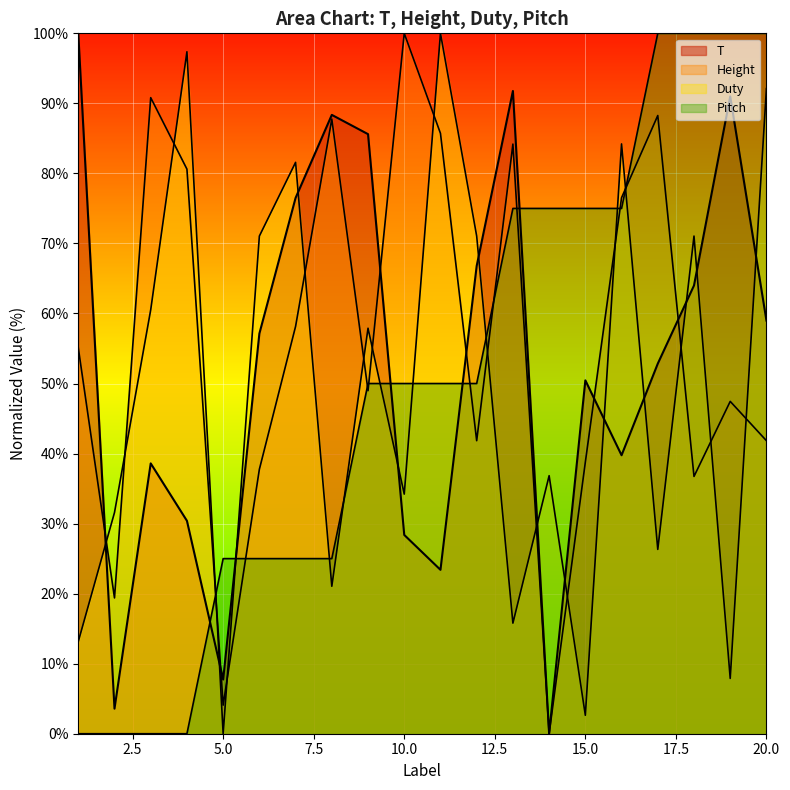

Between 2 and 4, which is larger?

4